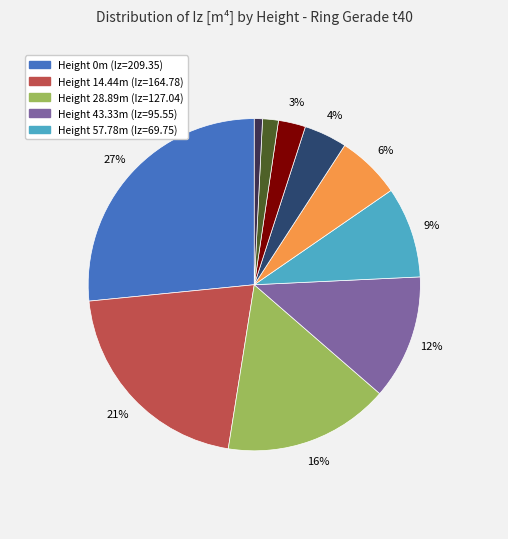

Is there a majority slice in this chart?

No